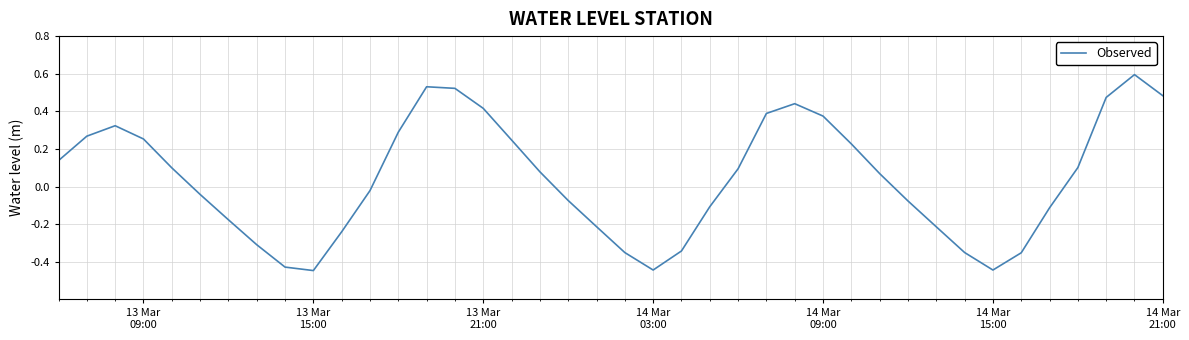

What is the maximum value shown in the chart?

0.6